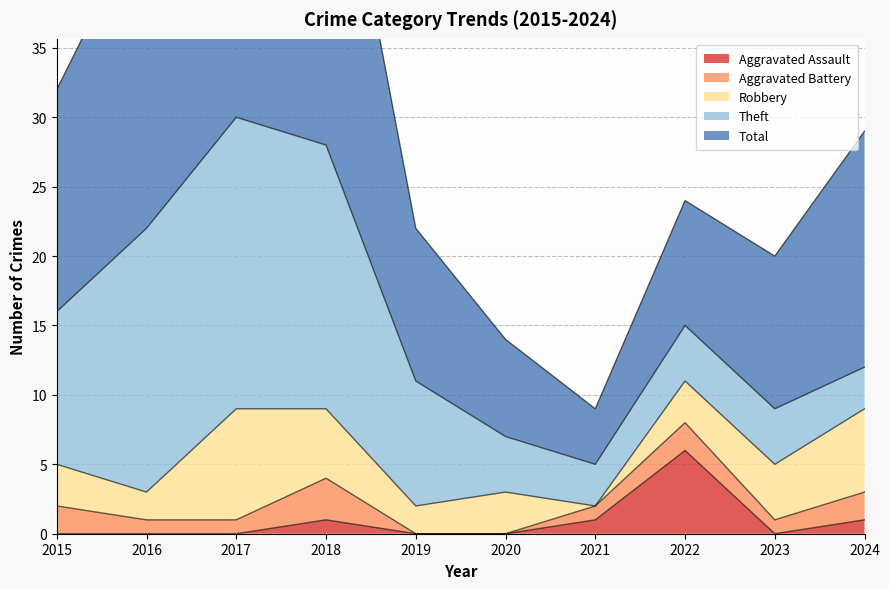

True or false: Robbery and Total intersect in this chart.

False